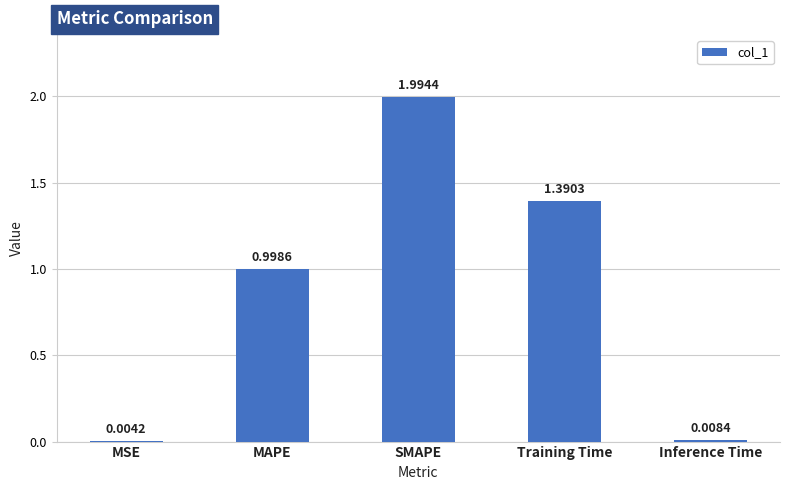

What is the greatest value displayed?

2.0